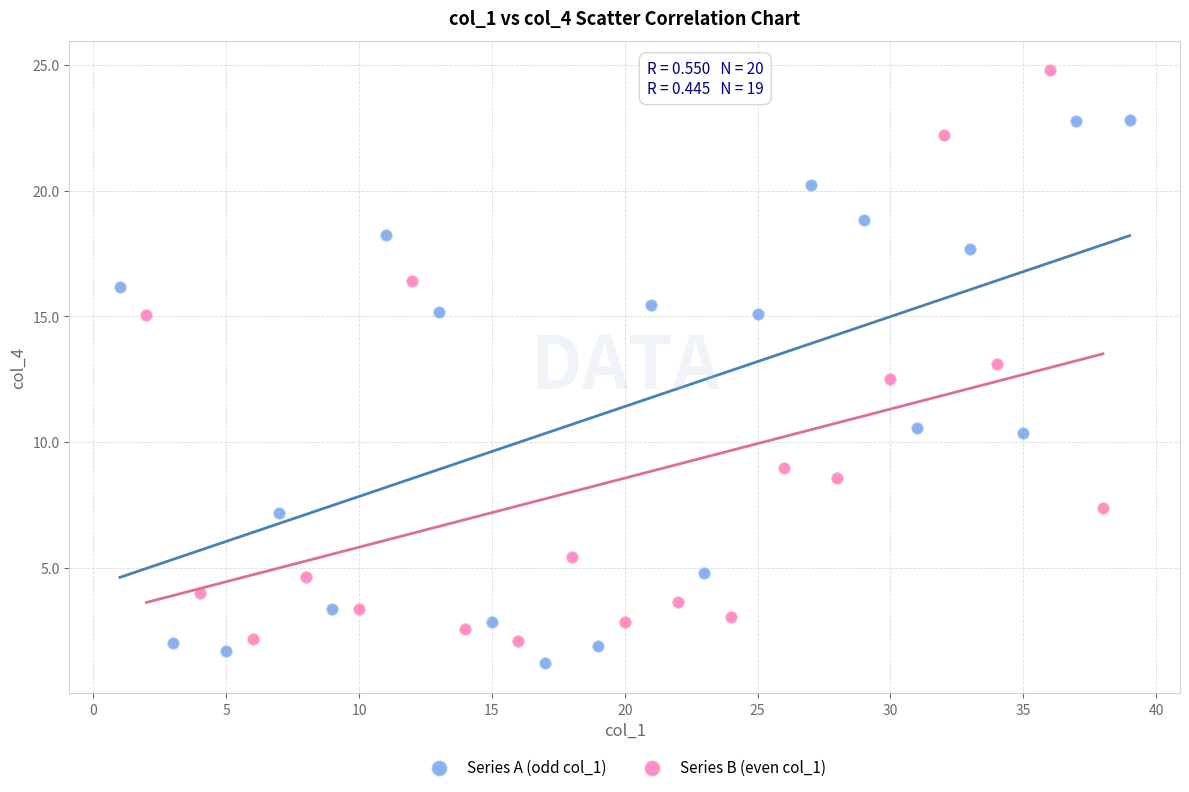

Which series reaches the maximum Y coordinate?

Series B (even col_1)